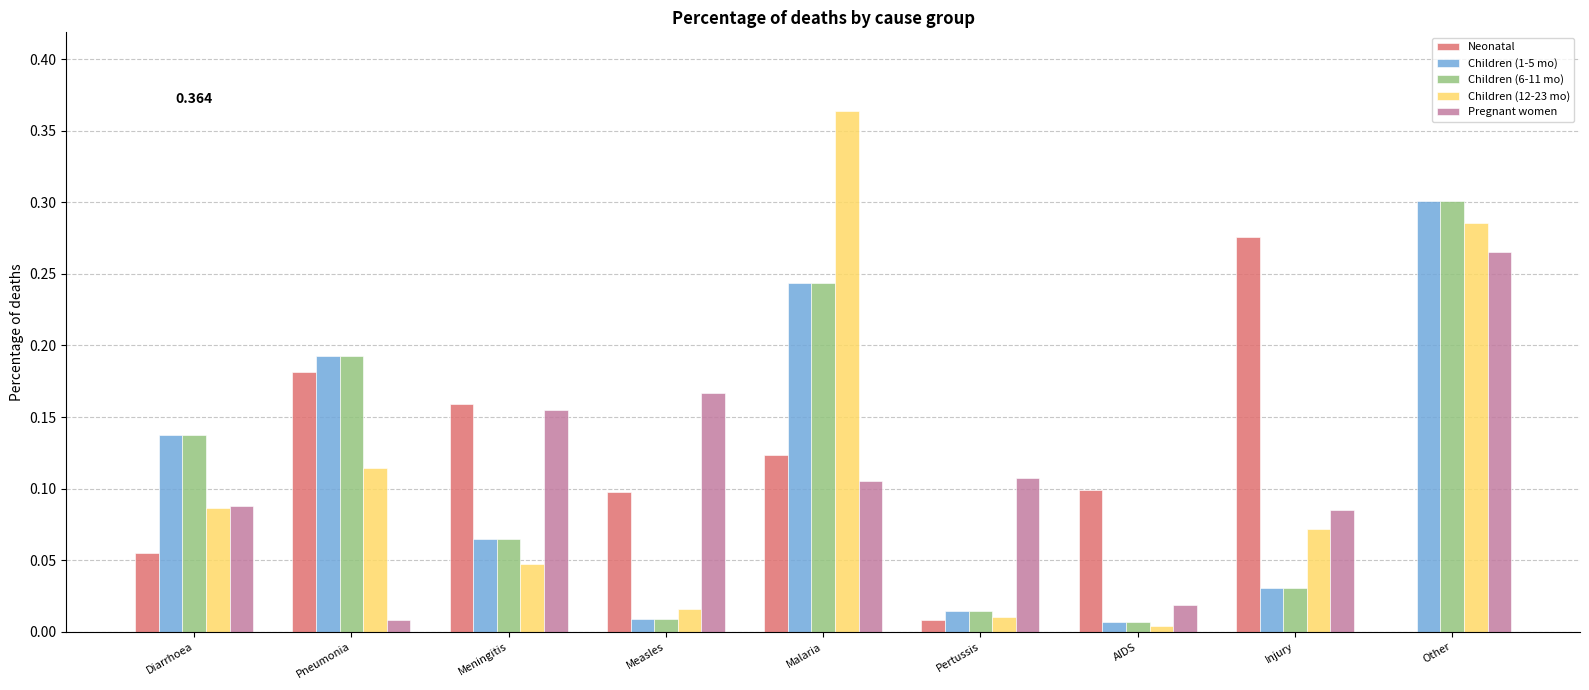

What is the total value across all series at Pneumonia?

0.7